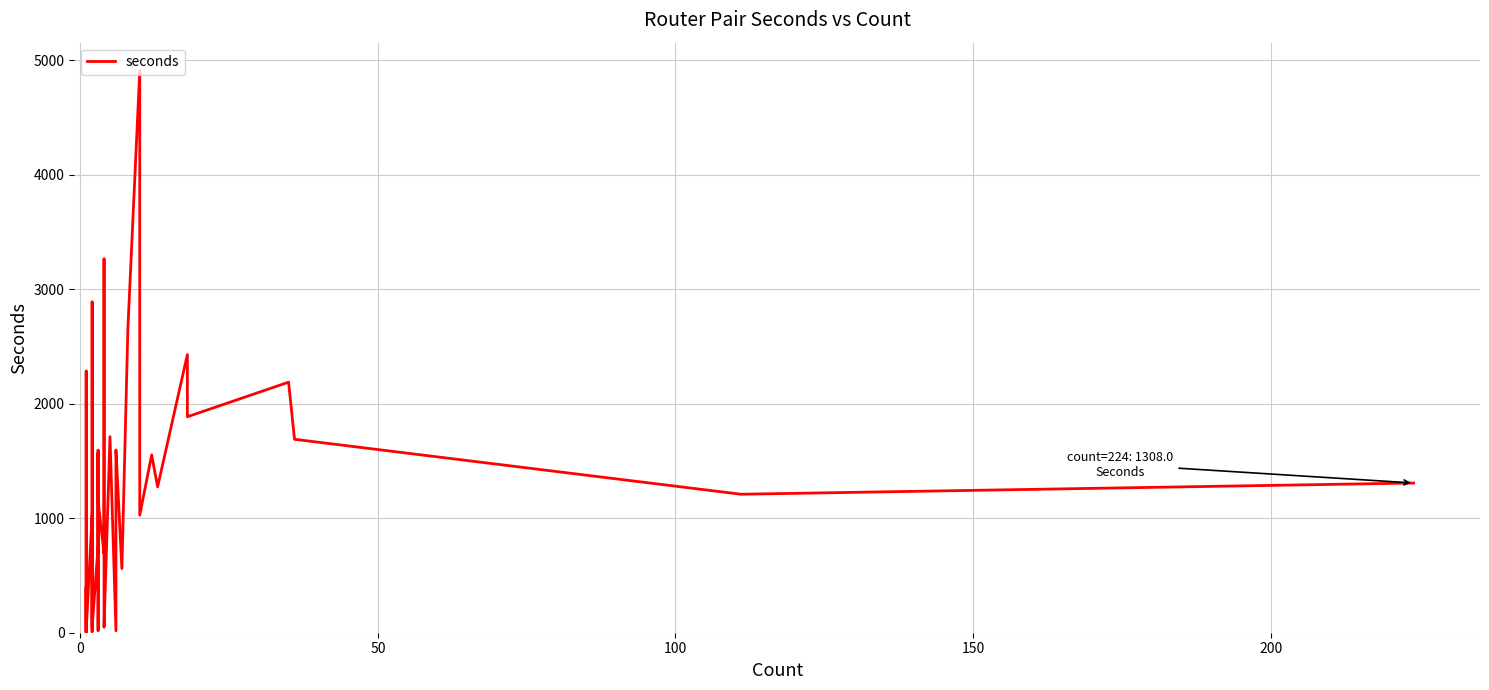

What is the greatest value displayed?

4910